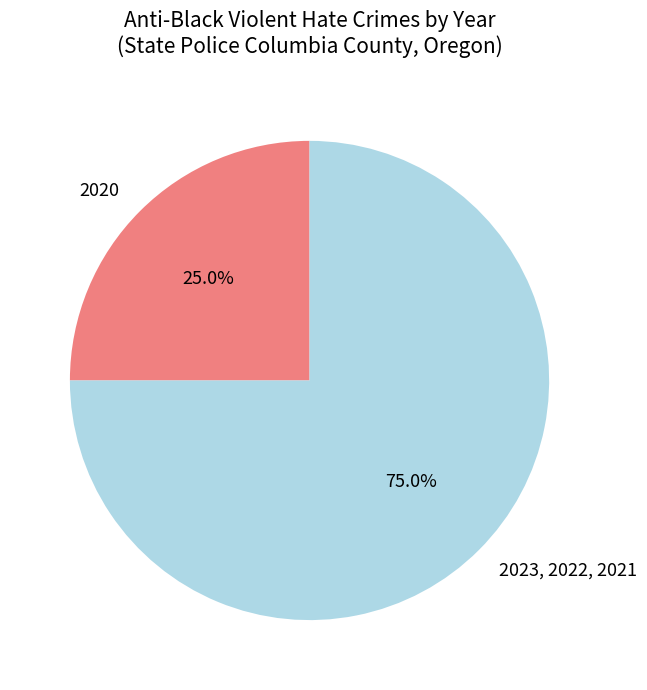

Is there a majority slice in this chart?

Yes